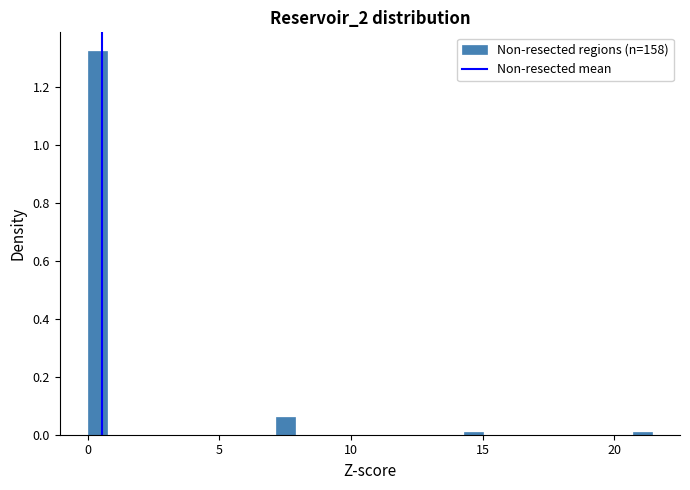

Around what value on the x-axis is the tallest bar? Give the approximate position of its centre, as read against the axis.

0.5